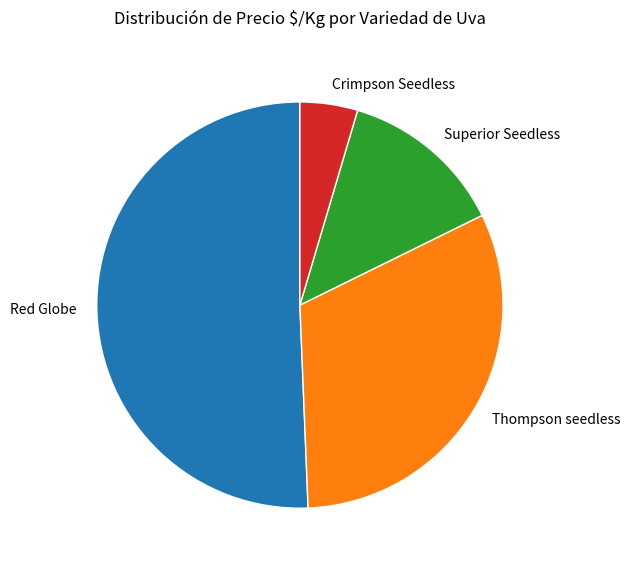

Is the sum of Thompson seedless and Red Globe greater than half?

Yes